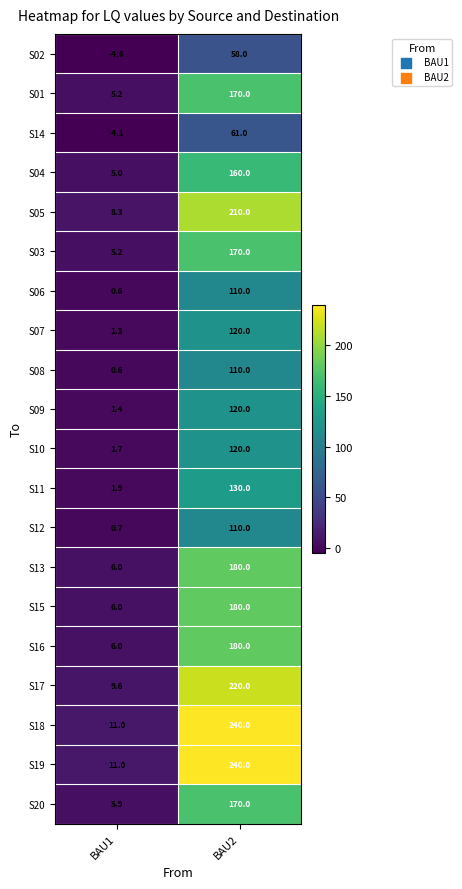

At how many categories does at least one series exceed 224?

1